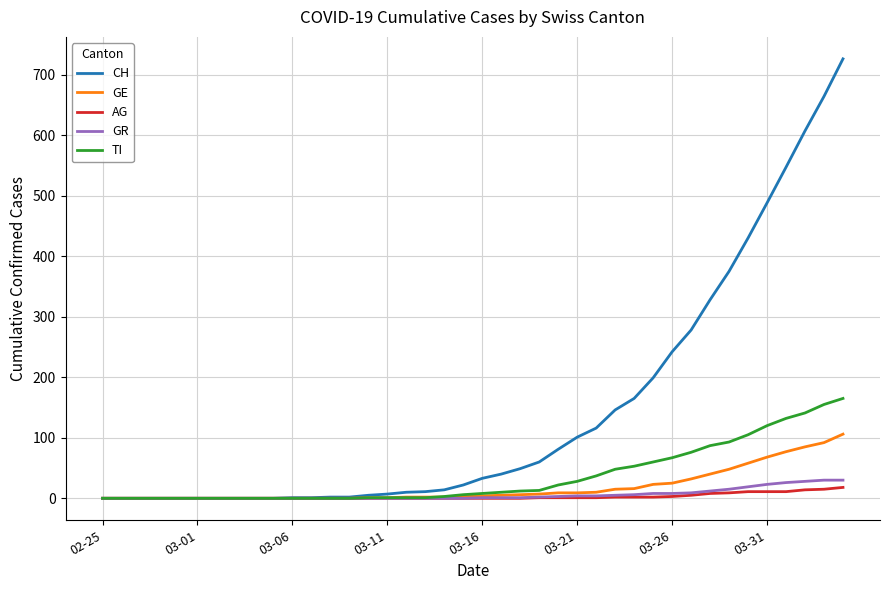

Which series has the widest spread of values?

CH